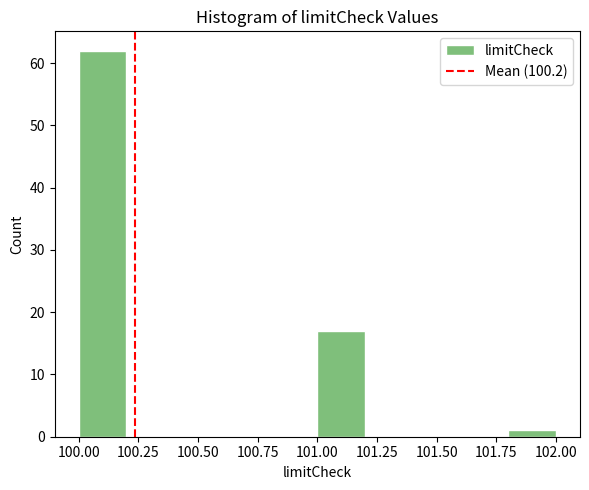

What is the height of the bar covering 100.0 to 100.2 on the x-axis? The values are not printed on the chart, so give them approximately, as read against the axis.

62